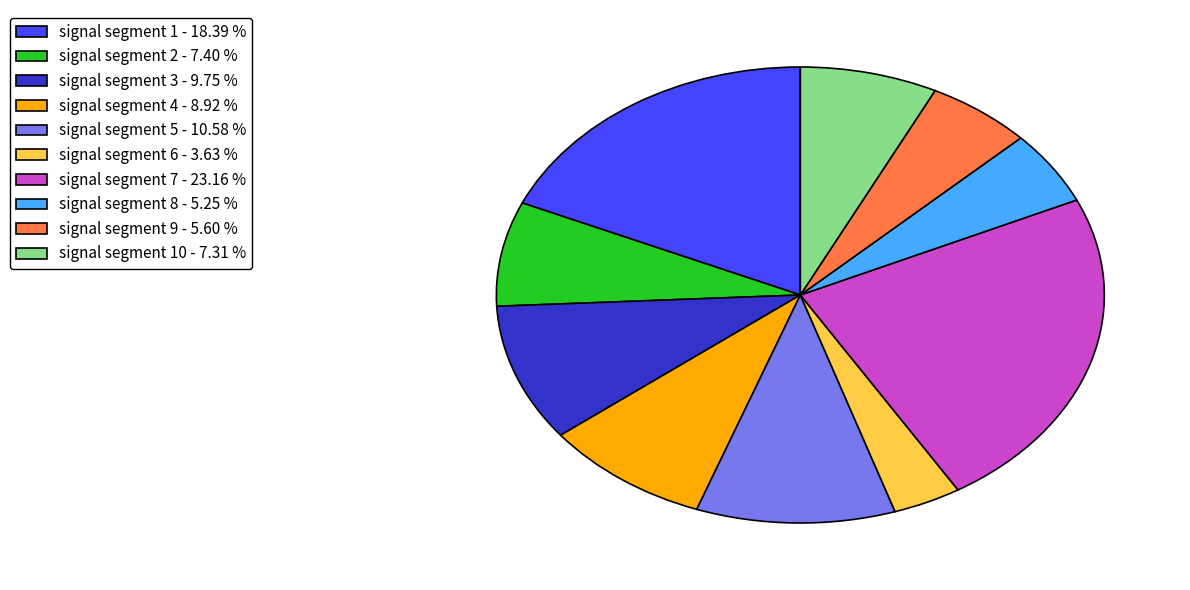

What is the smallest slice in the pie chart?

signal segment 6 - 3.63 %